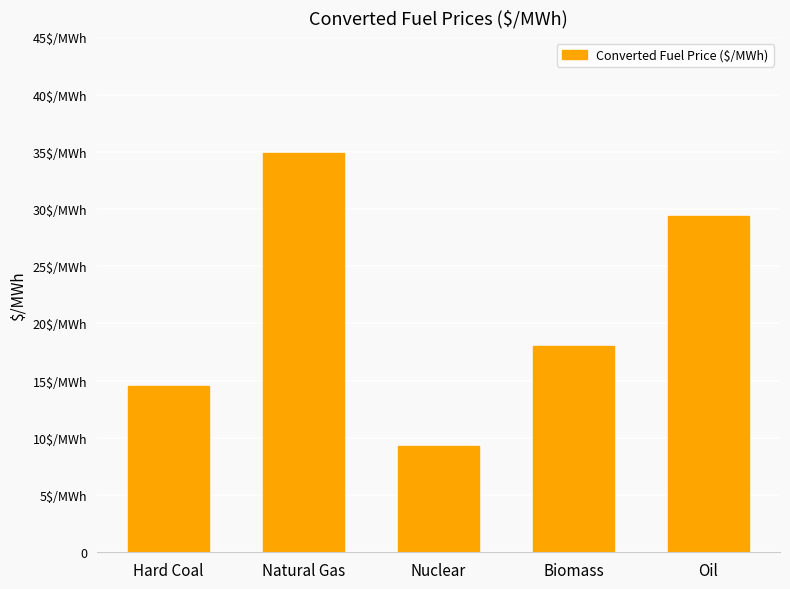

What is the ratio of the value at Hard Coal to the value at Biomass?

0.8